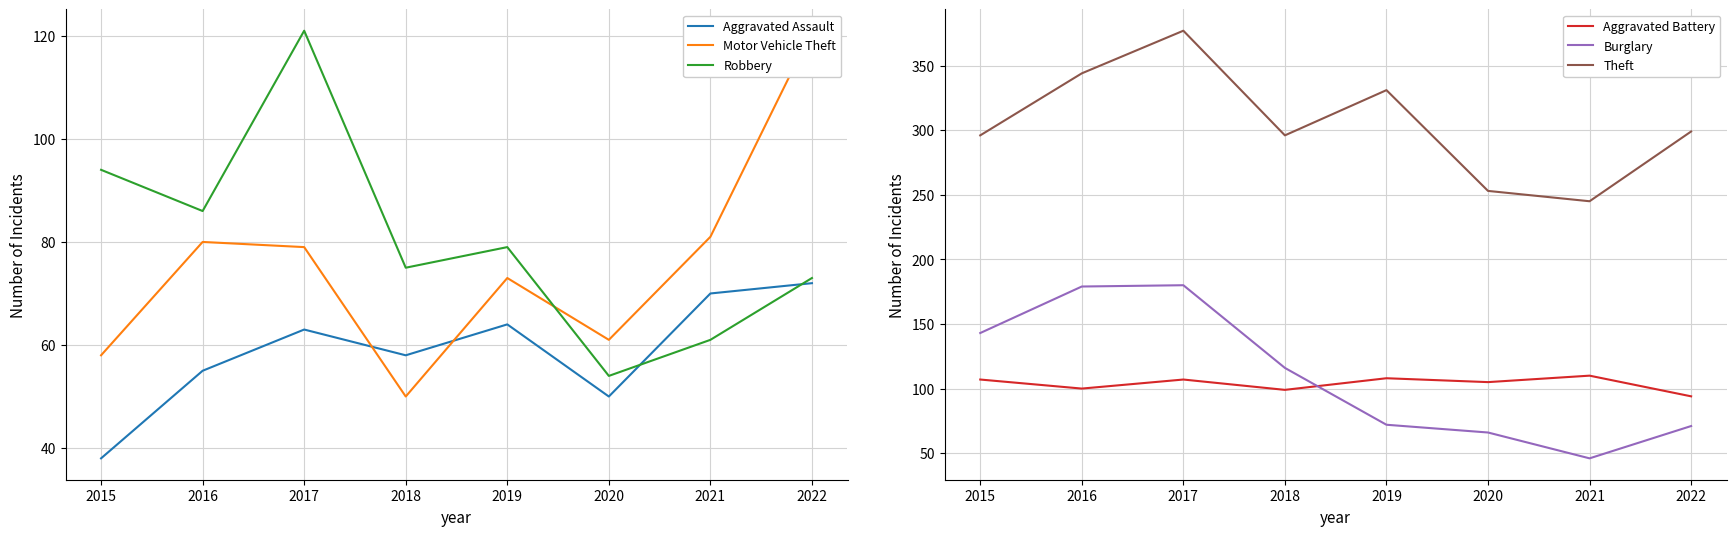

At which category does the chart reach its peak across all series?

2017